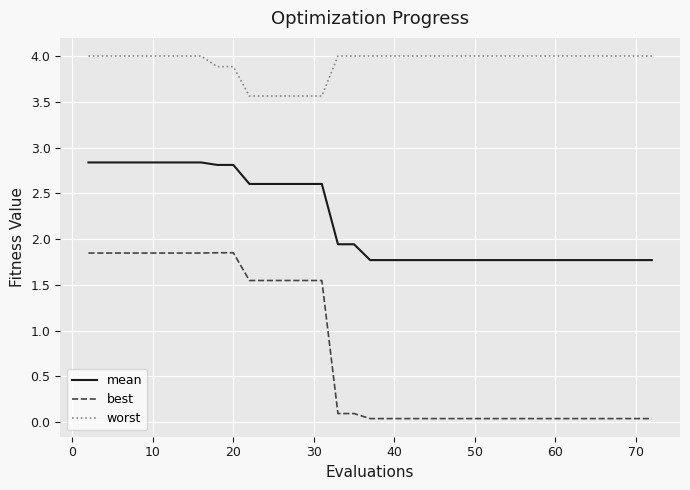

List the series in order of their overall mean, lowest first.

best, mean, worst